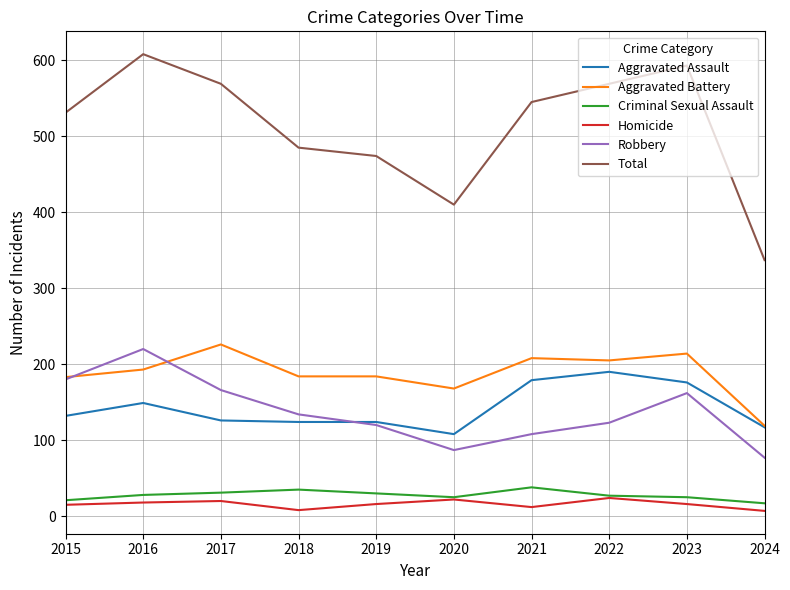

Does the chart have visible grid lines?

Yes